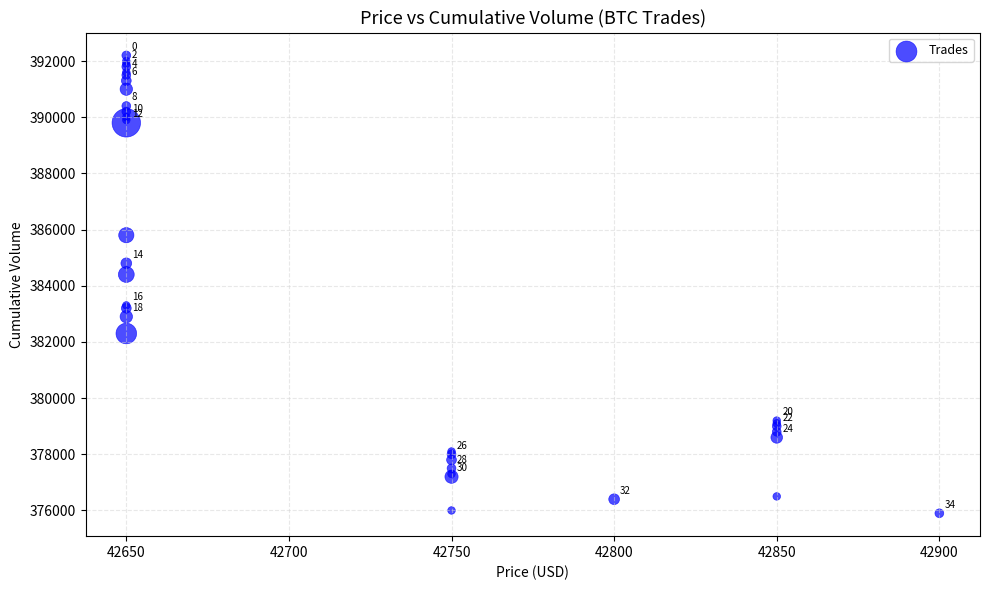

What Y value in the scatter plot is closest to 384050?

384400